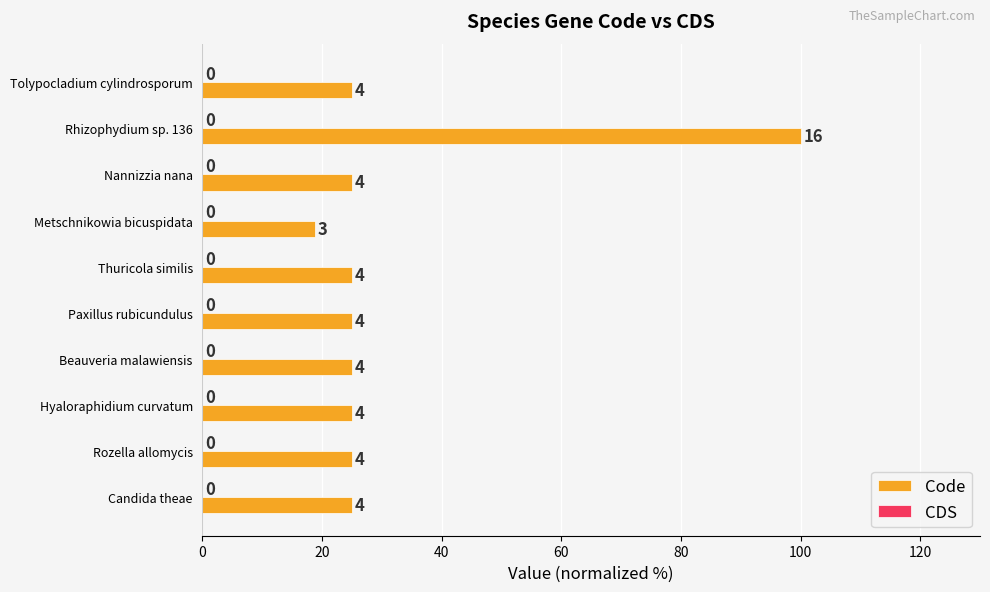

Are the bars horizontal?

Yes